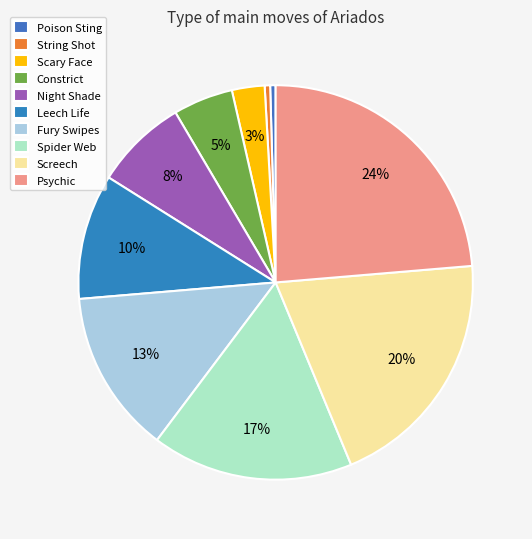

Which slice is the smallest?

Poison Sting